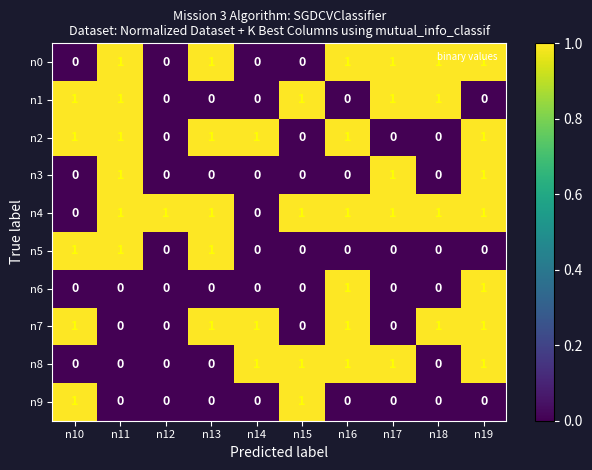

What is the sum of all n8 values?

5